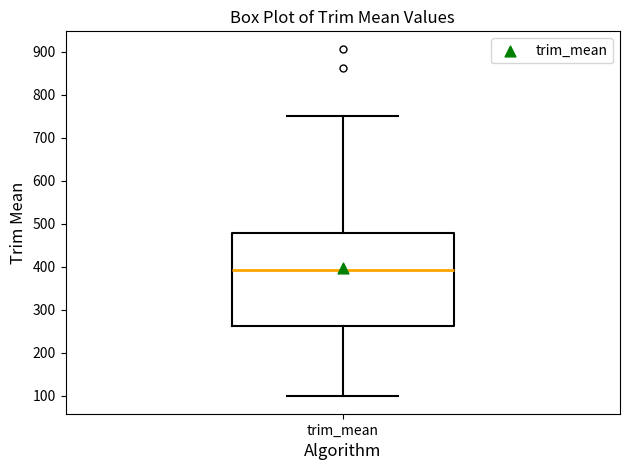

Read this box plot against the y-axis: the position of the median line, the range covered by the box, and the ends of both whiskers. The values are not printed on the chart, so give them approximately, as read against the axis.

median 390, box 260 to 480, whiskers 100 to 750